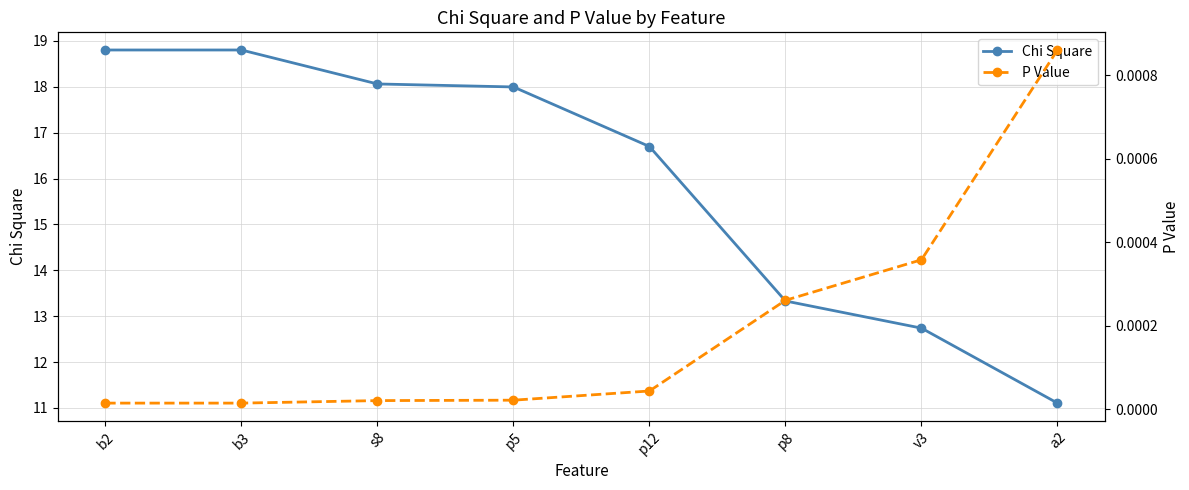

True or false: Chi Square and P Value cross at least once.

False